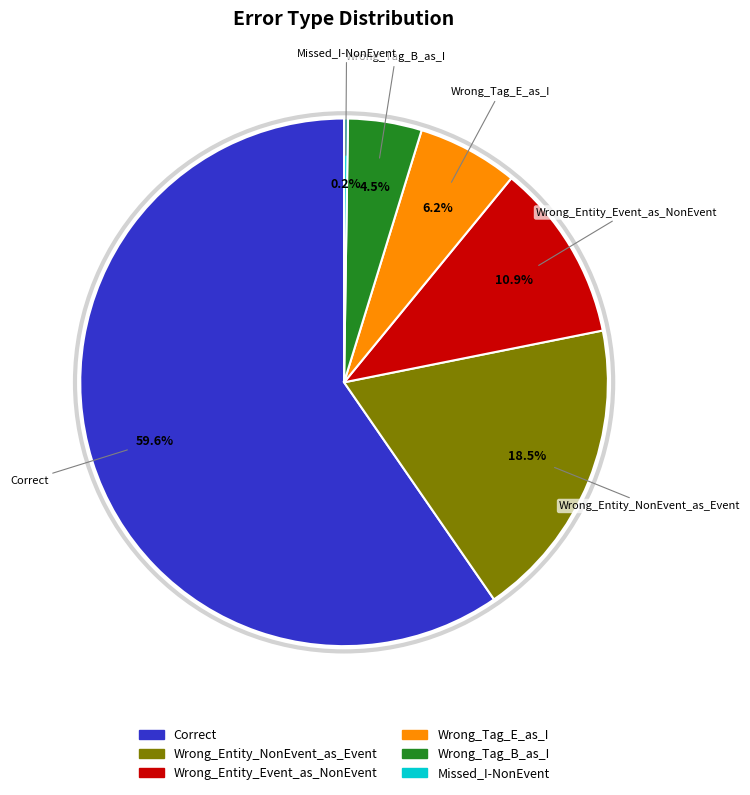

Between Wrong_Entity_Event_as_NonEvent and Correct, which is larger?

Correct